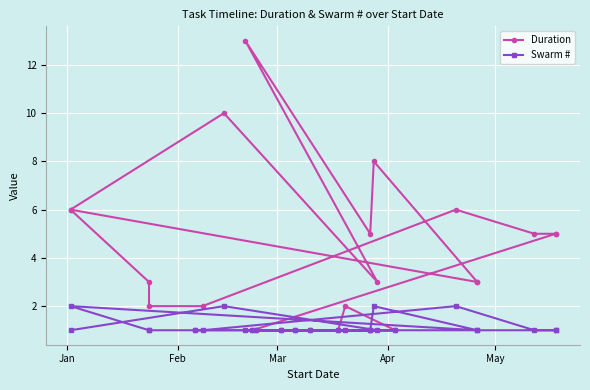

What value does the Swarm # series have at Feb?

2